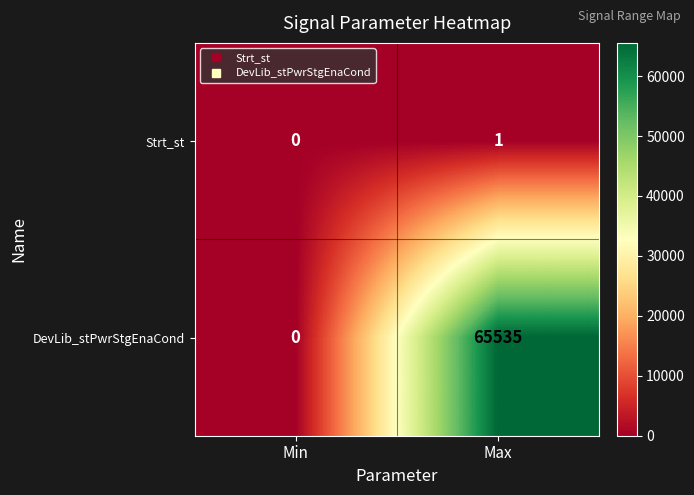

Between Min and Max, which series saw the biggest shift?

DevLib_stPwrStgEnaCond